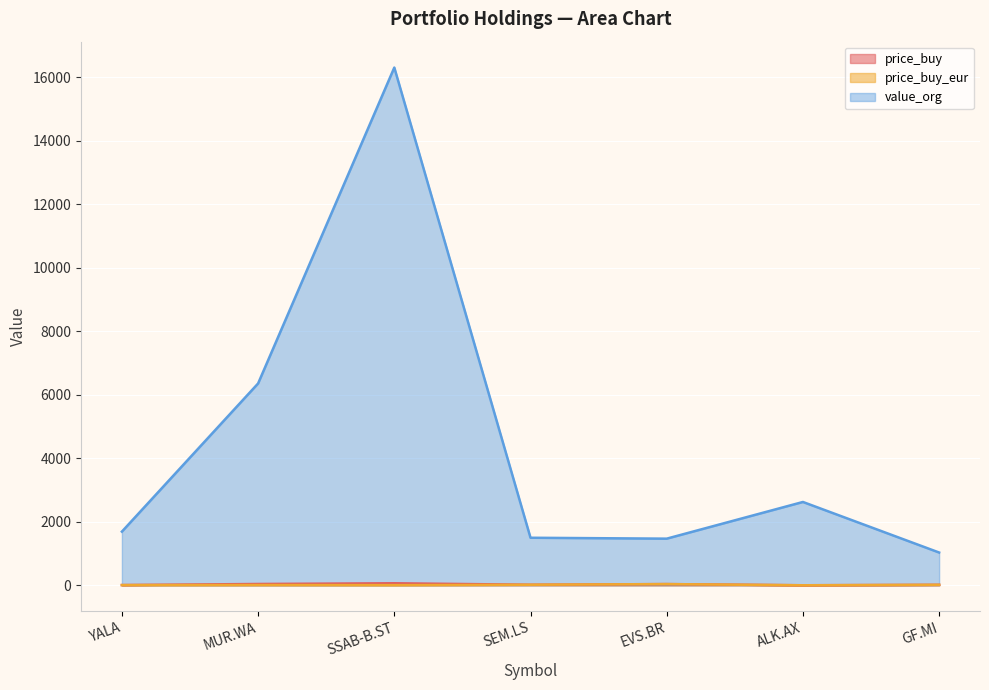

Where is the first local minimum for price_buy?

SEM.LS